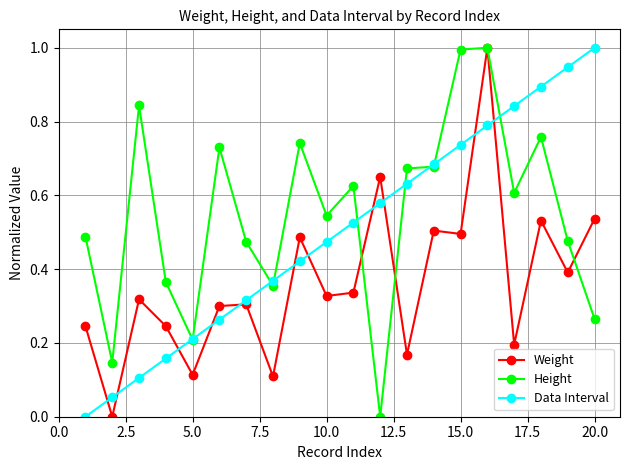

True or false: Height has more than 0 points higher than both neighbors.

True